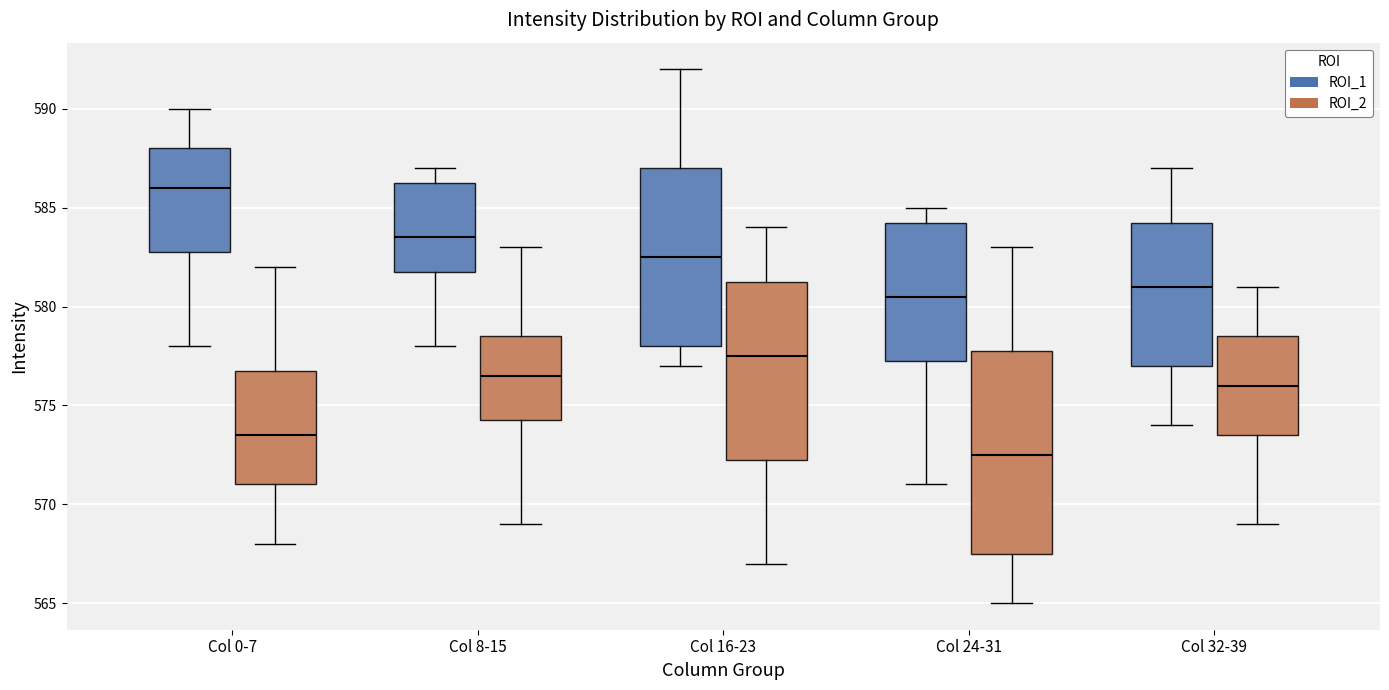

Which box has the lowest median line?

Col 24-31 (ROI_2)